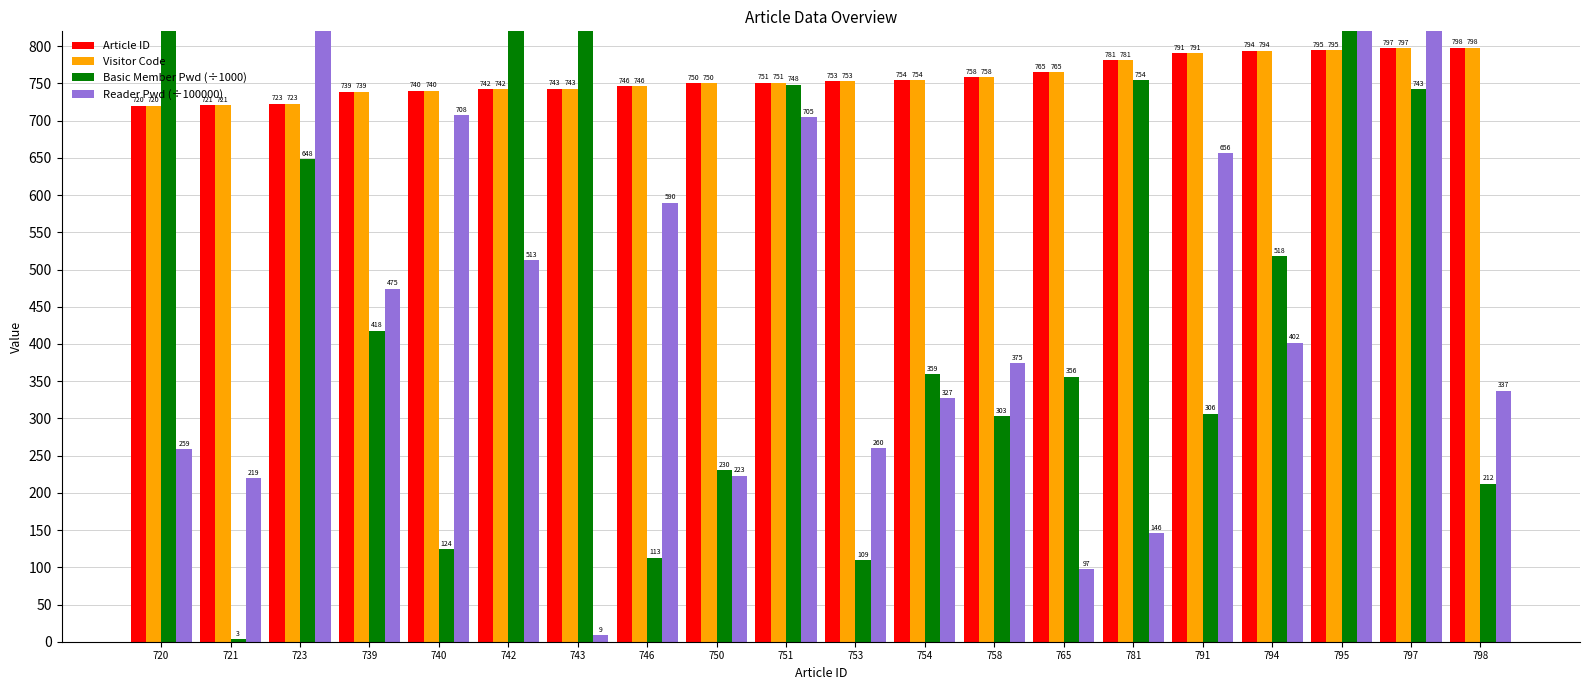

List the labels in order of Article ID value, largest first.

798, 797, 795, 794, 791, 781, 765, 758, 754, 753, 751, 750, 746, 743, 742, 740, 739, 723, 721, 720